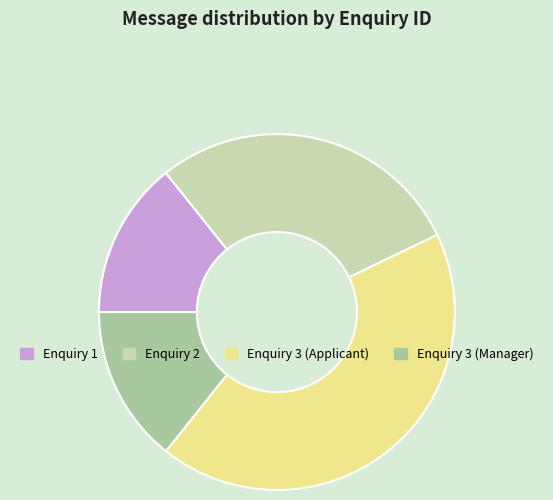

How many slices are in this pie chart?

4